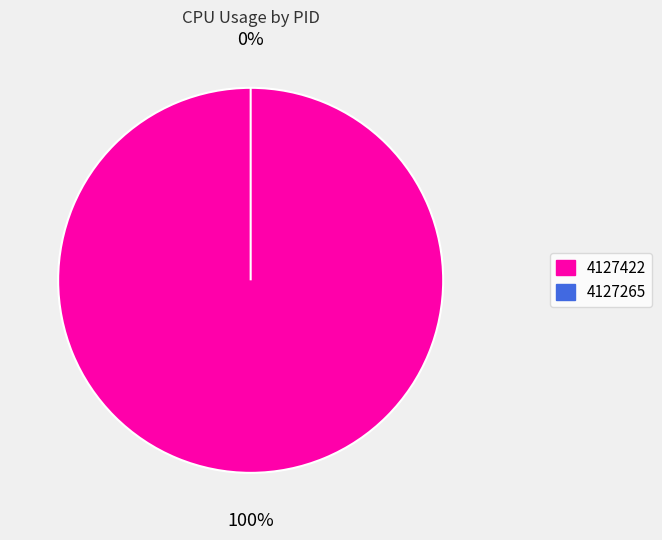

How much of the chart is everything except 4127265?

100.0%